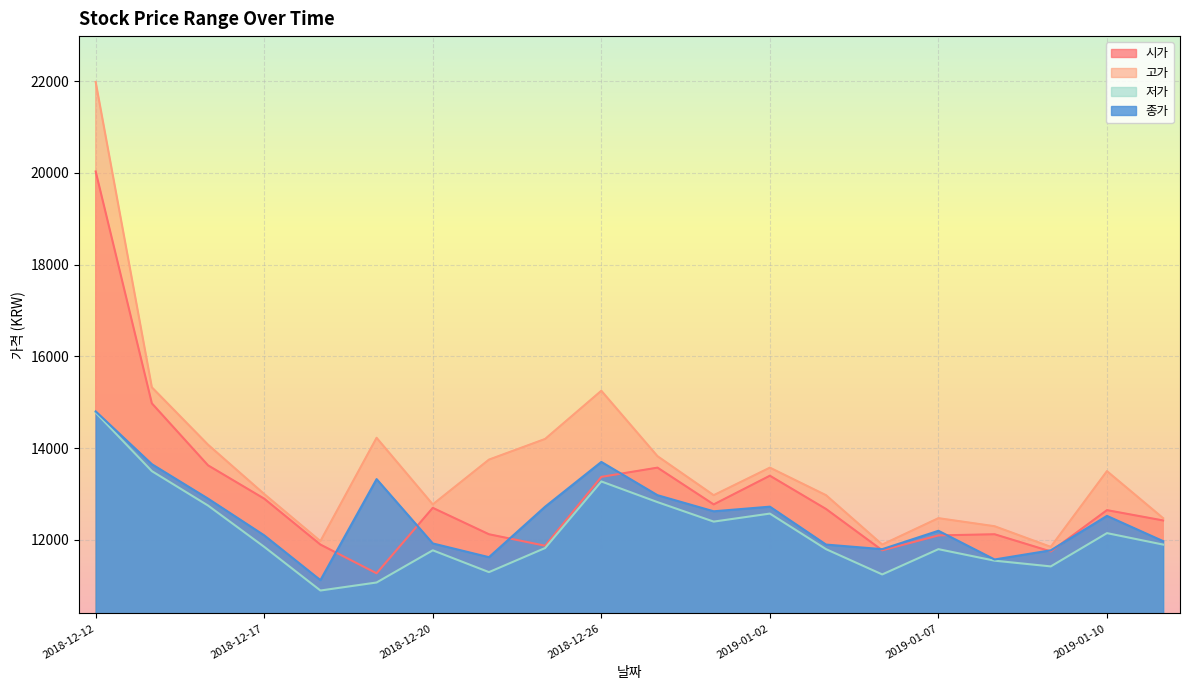

Rank the series by their maximum value, from highest to lowest.

고가, 시가, 종가, 저가